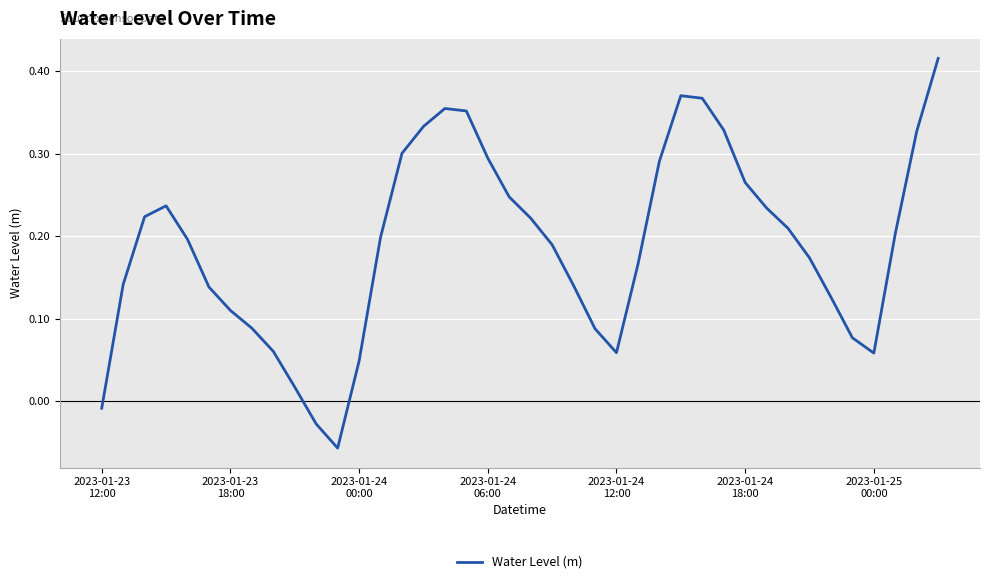

How many interior local peaks (higher than both neighbors) does the data have?

3